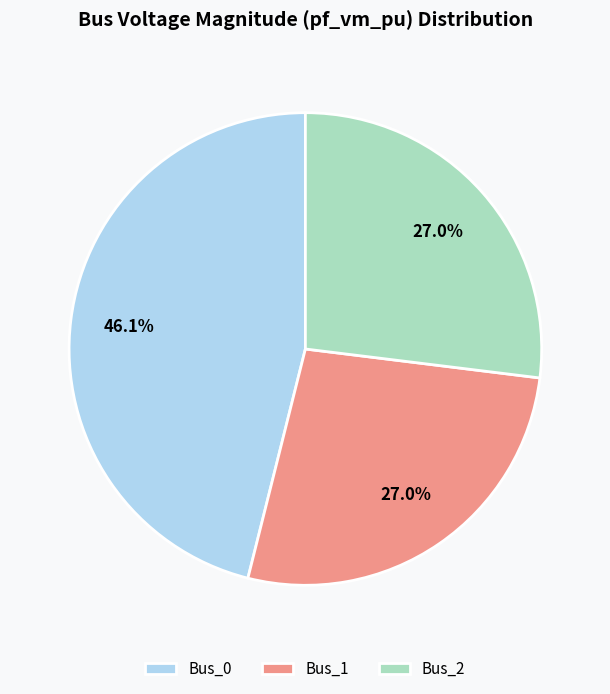

To the nearest percent, what is the difference between the Bus_1 and Bus_0 slice percentages?

19%